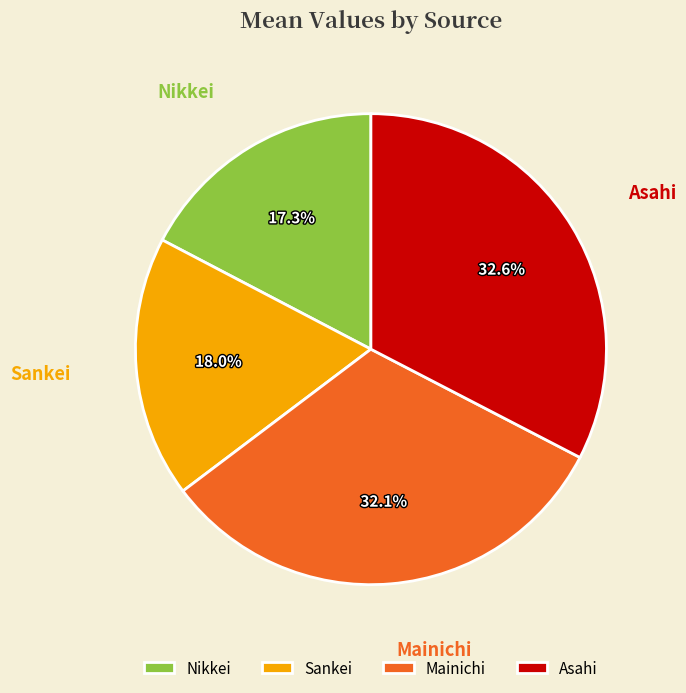

How much of the chart is everything except Mainichi?

67.9%